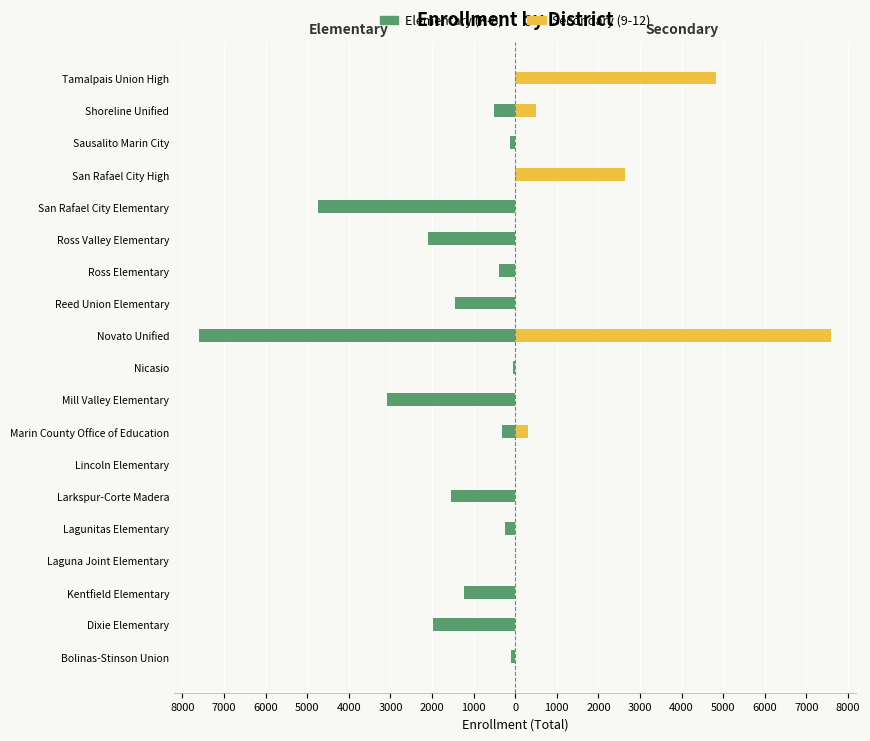

List the series in order of their peak value, highest first.

Secondary (9-12), Elementary (K-8)